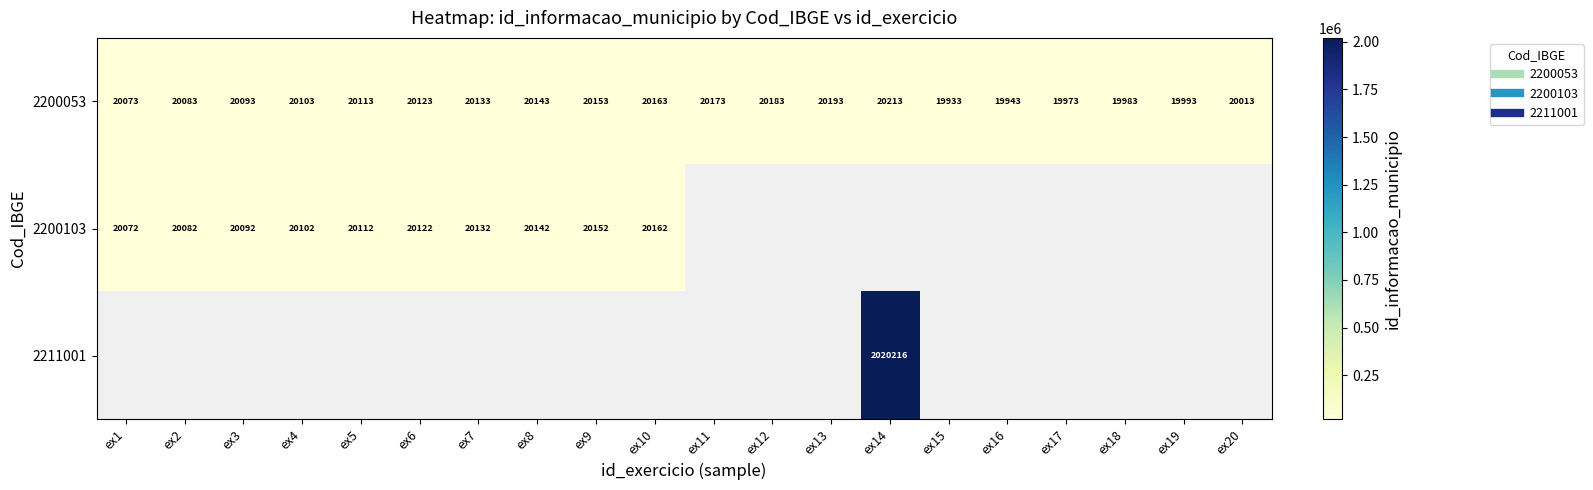

What is the difference between the maximum and minimum values in the 2200053 series?

280.0